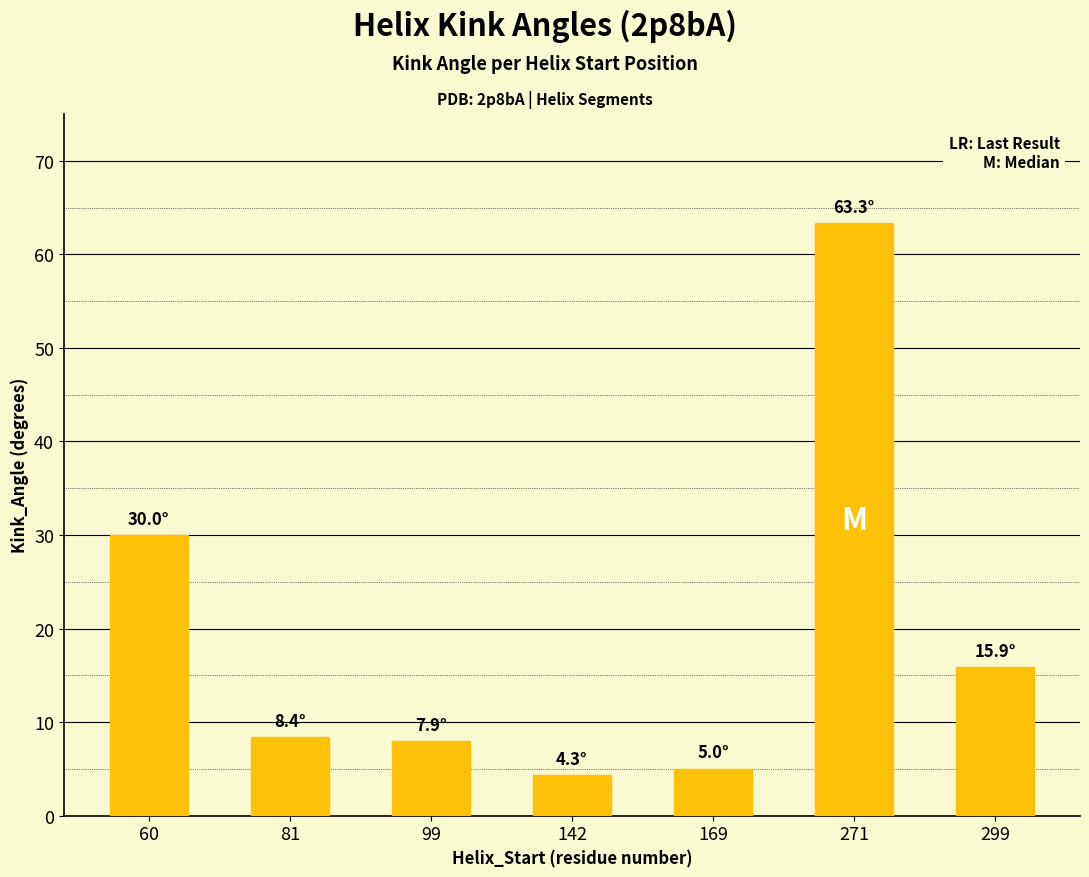

The value at 142 is 7.0. True or false?

False